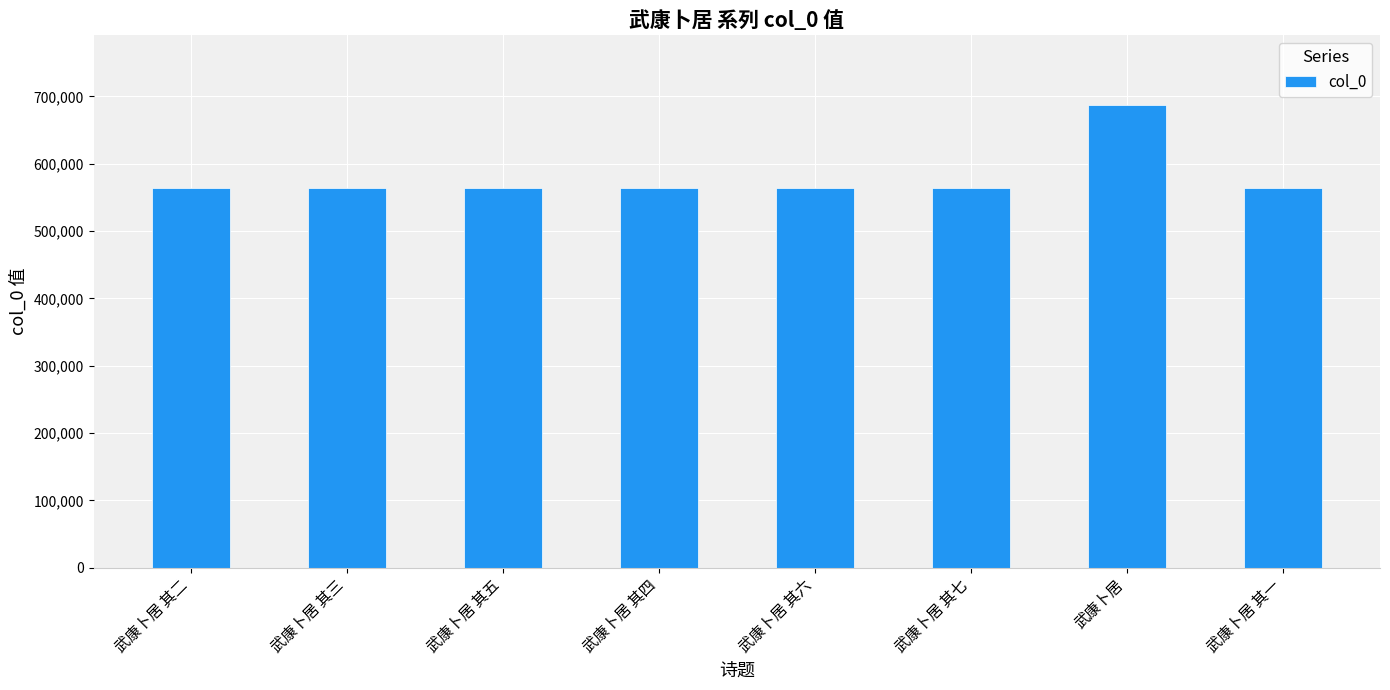

What is the minimum value shown in the chart?

563337